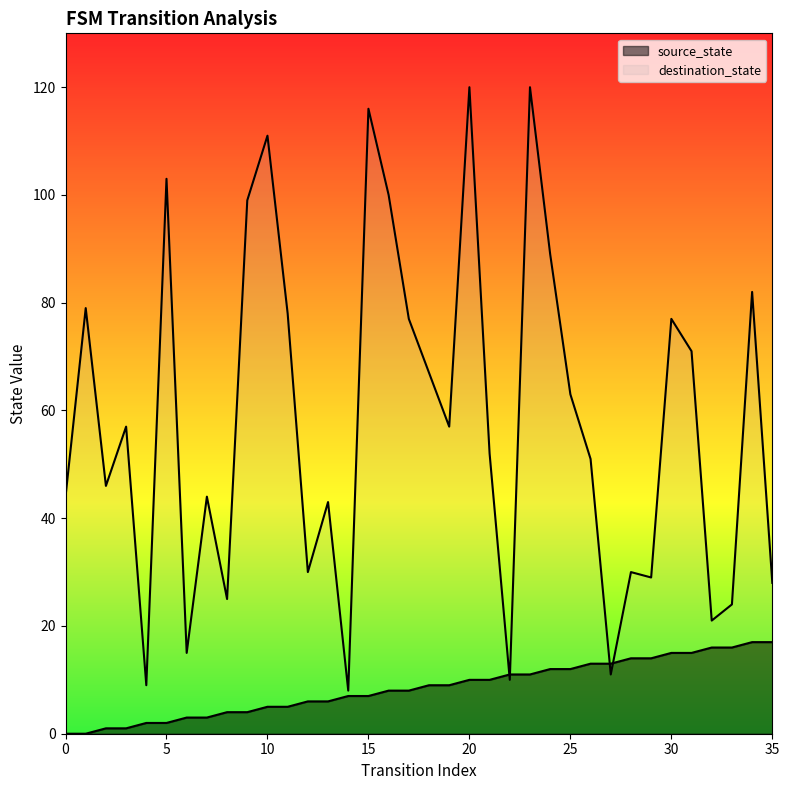

How many times do destination_state and source_state cross each other?

4